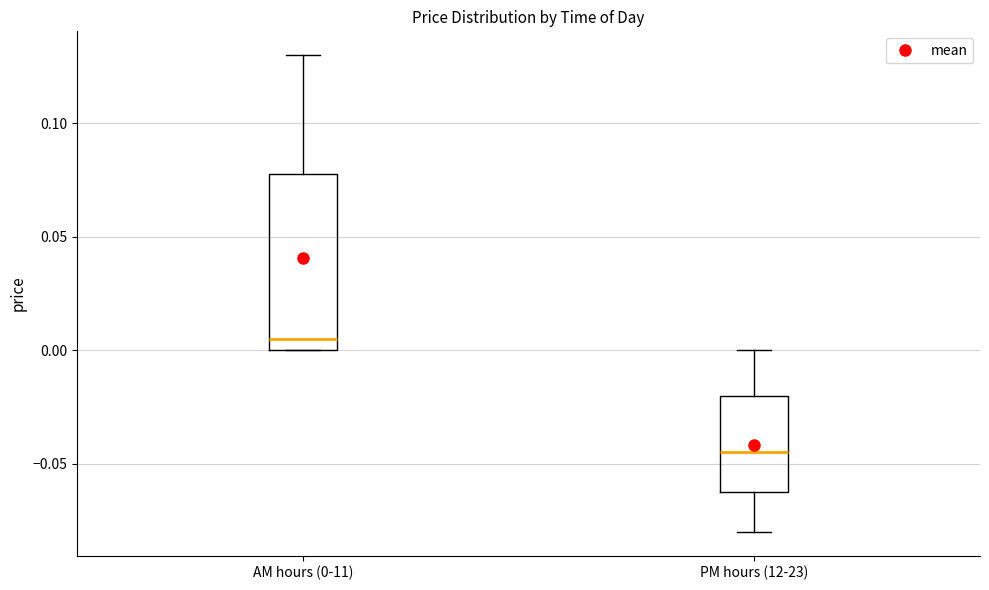

Which box's median line is the lowest?

PM hours (12-23)